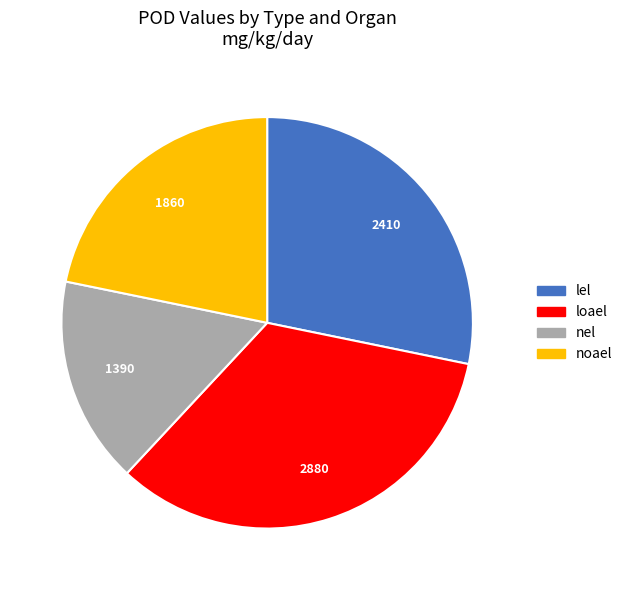

Does any single category account for the majority?

No